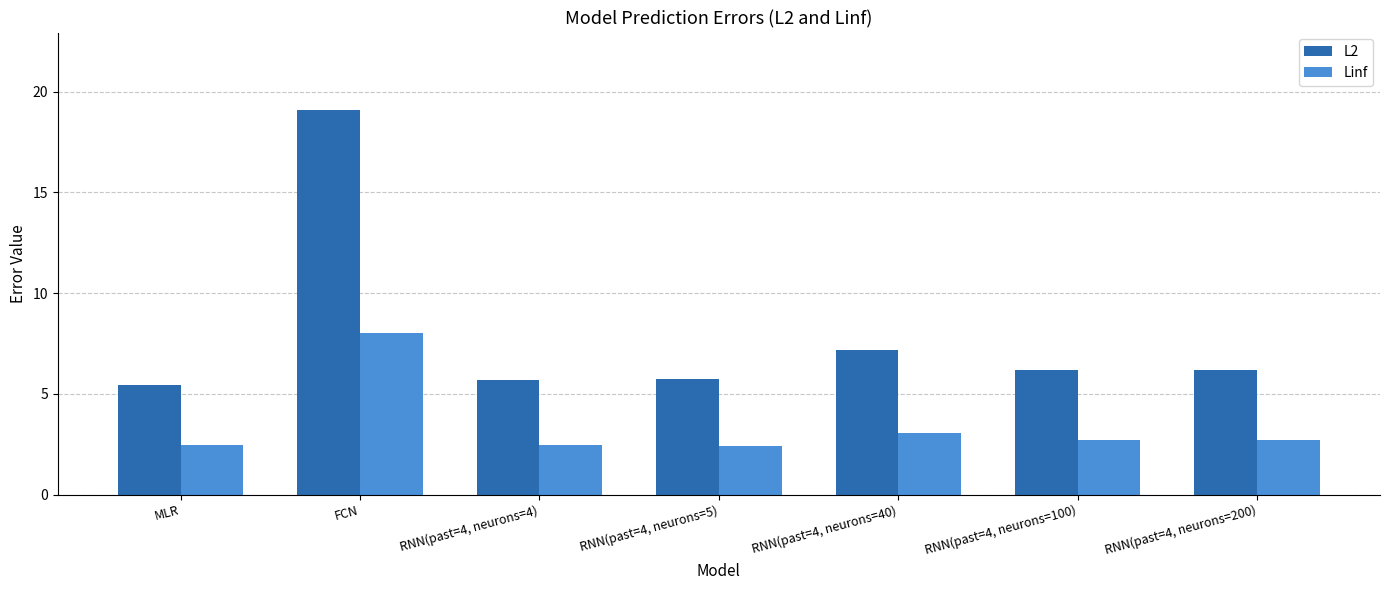

The value of Linf at RNN(past=4, neurons=4) is 1.2. True or false?

False